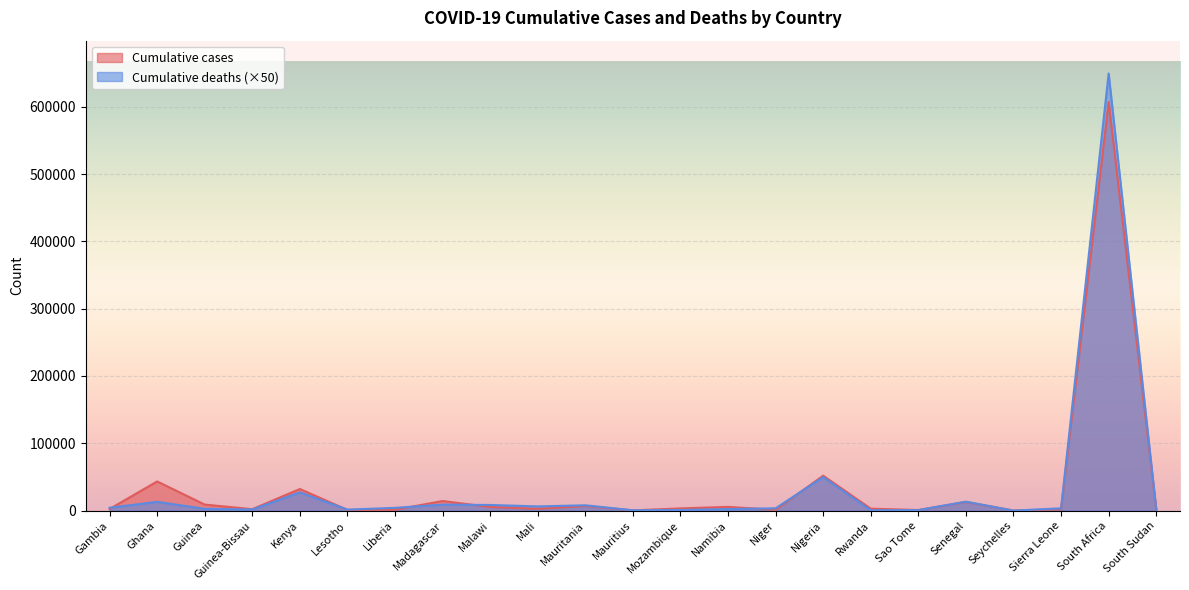

Between which two adjacent categories do Cumulative cases and Cumulative deaths first intersect?

Gambia and Ghana